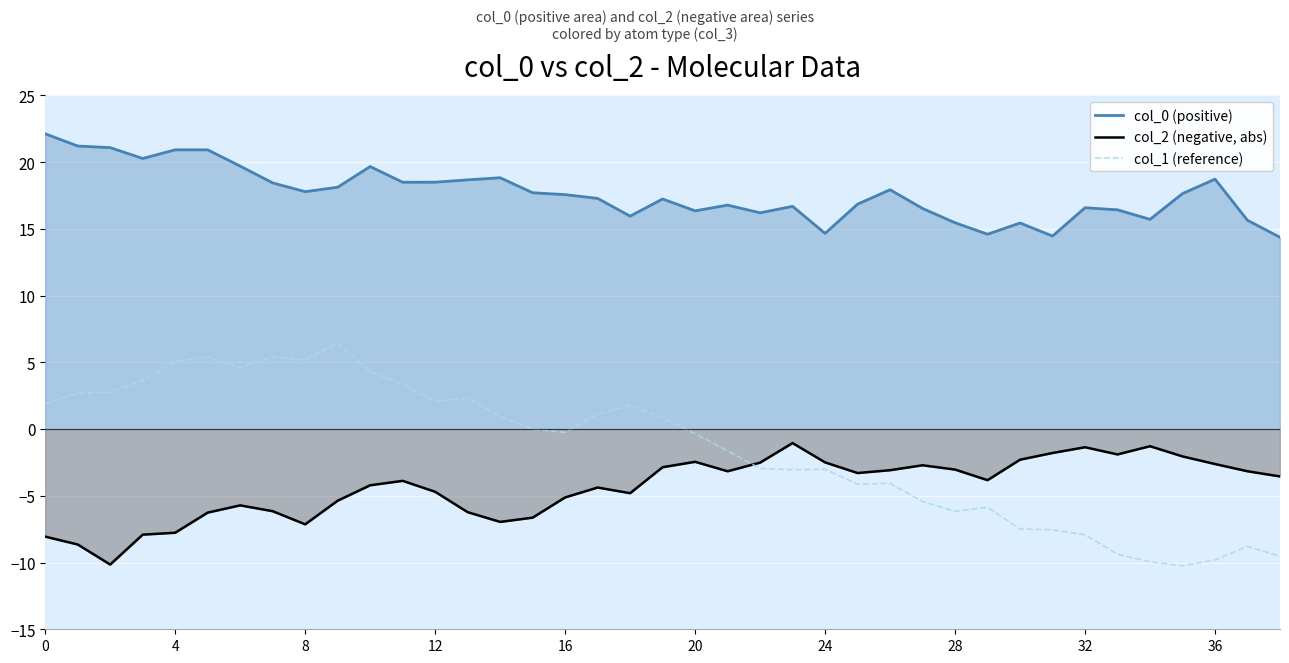

Where do col_2 (negative, abs) and col_1 (reference) first cross each other?

21 and 22